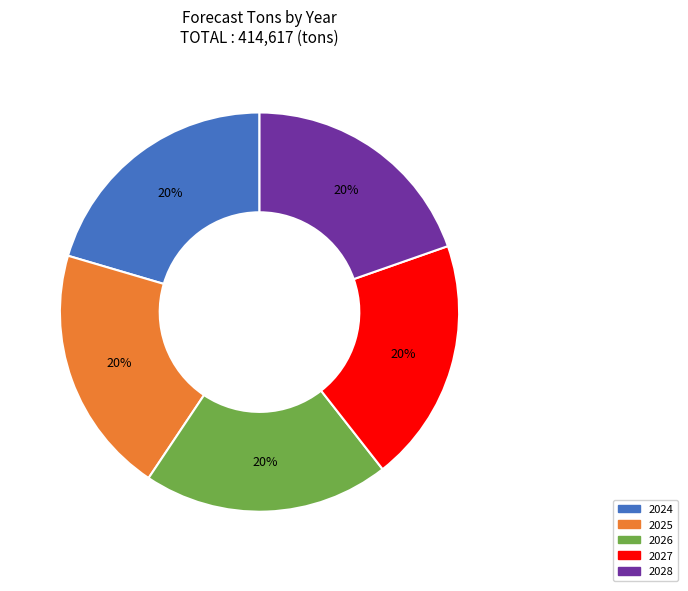

Is the sum of 2028 and 2024 greater than half?

No